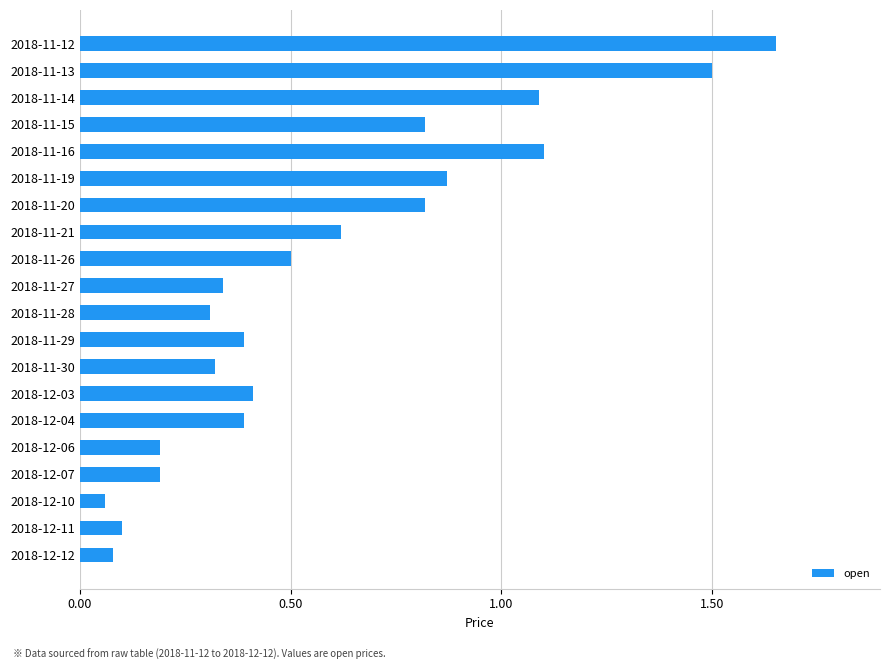

Which has a higher value, 2018-12-12 or 2018-11-16?

2018-11-16